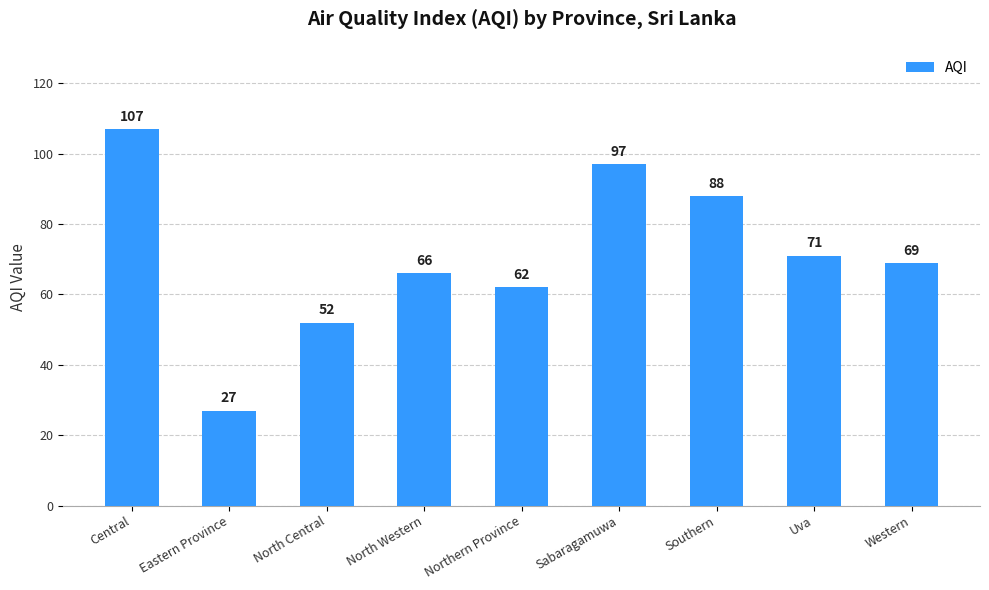

What is the maximum value shown in the chart?

107